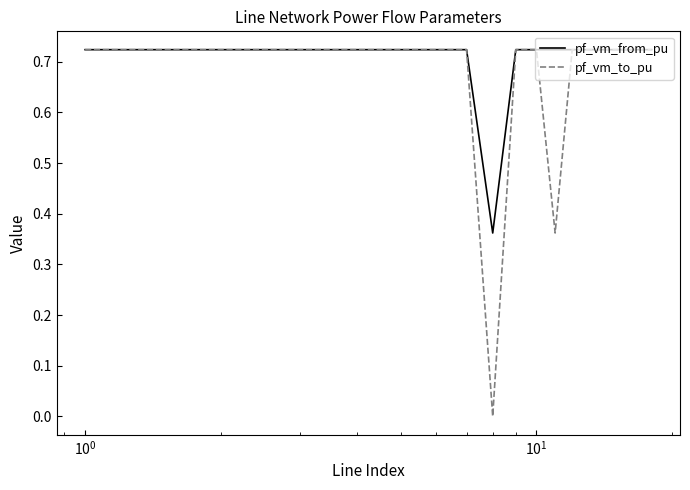

List the series in order of their overall mean, highest first.

pf_vm_from_pu, pf_vm_to_pu